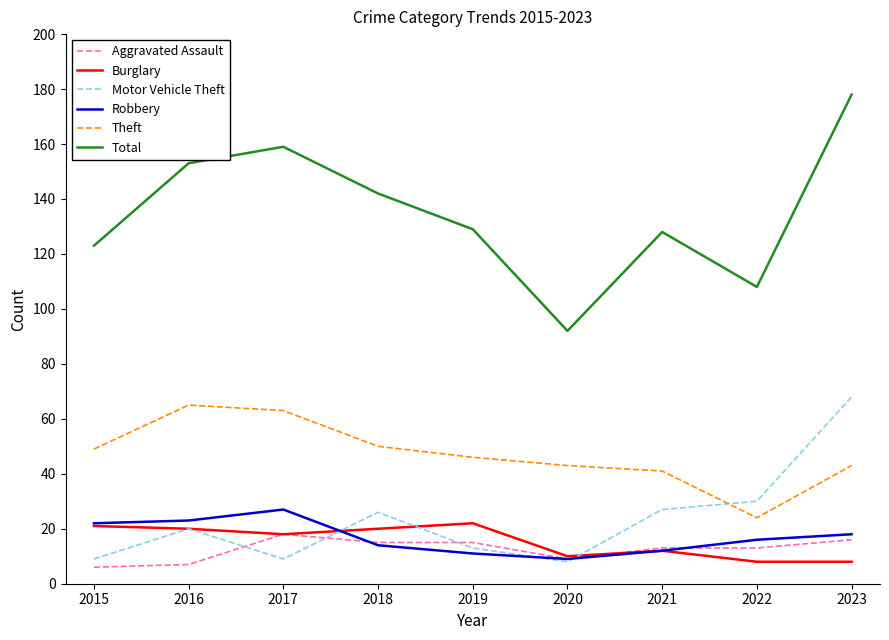

Reading left to right, extract all data points from this chart.

Aggravated Assault: 6	7	18	15	15	9	13	13	16
Burglary: 21	20	18	20	22	10	12	8	8
Motor Vehicle Theft: 9	20	9	26	13	8	27	30	68
Robbery: 22	23	27	14	11	9	12	16	18
Theft: 49	65	63	50	46	43	41	24	43
Total: 123	153	159	142	129	92	128	108	178